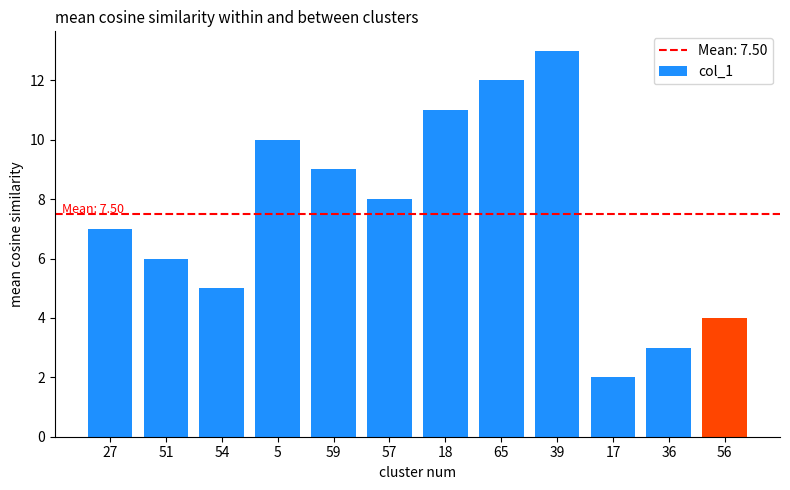

Reading right to left, what are all the values shown in this chart?

56=4	36=3	17=2	39=13	65=12	18=11	57=8	59=9	5=10	54=5	51=6	27=7